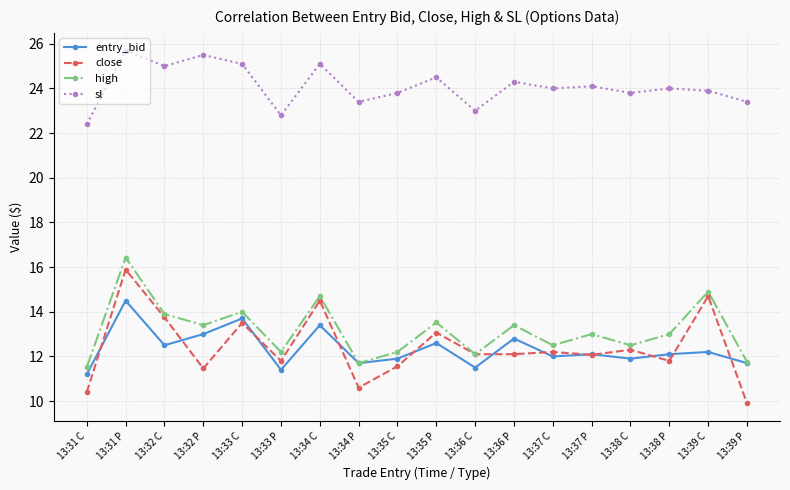

At which category is the sum across all series the highest?

13:31 P